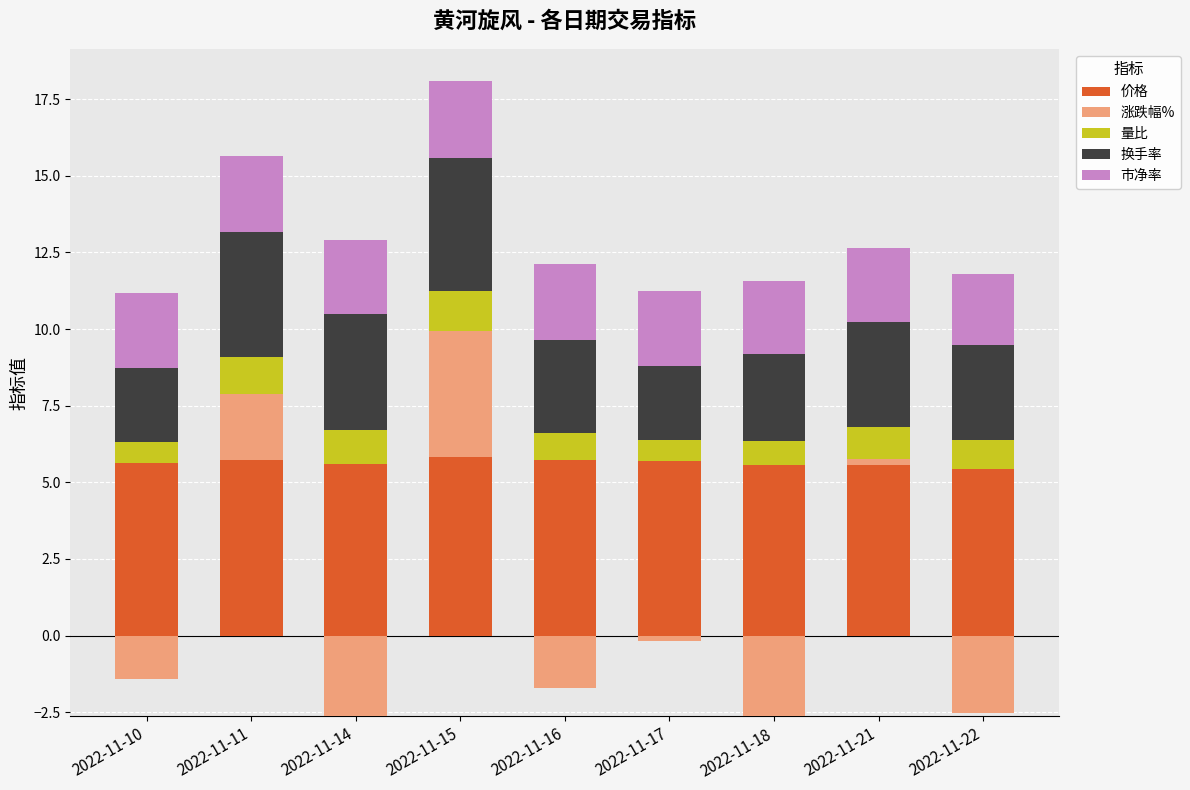

What is the sum of the 量比 values at 2022-11-17 and 2022-11-15?

2.0